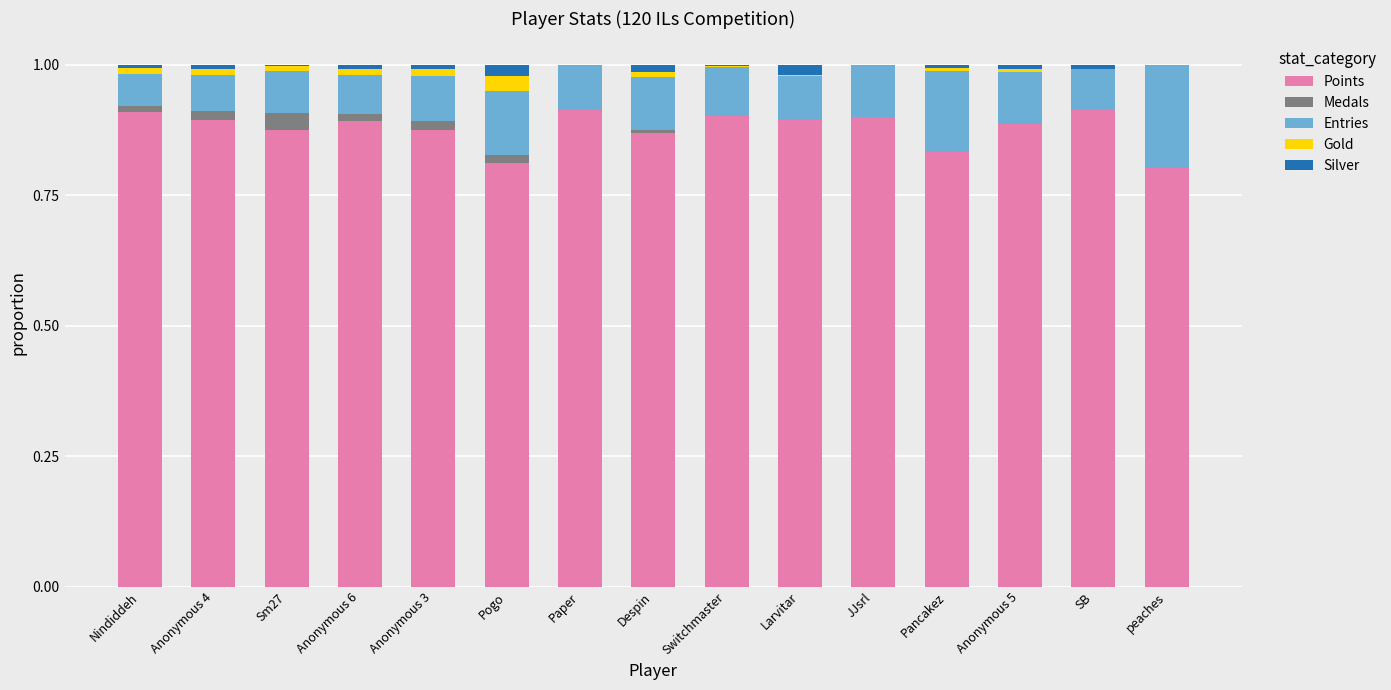

True or false: Points has a value of 0.9 at Despin.

True